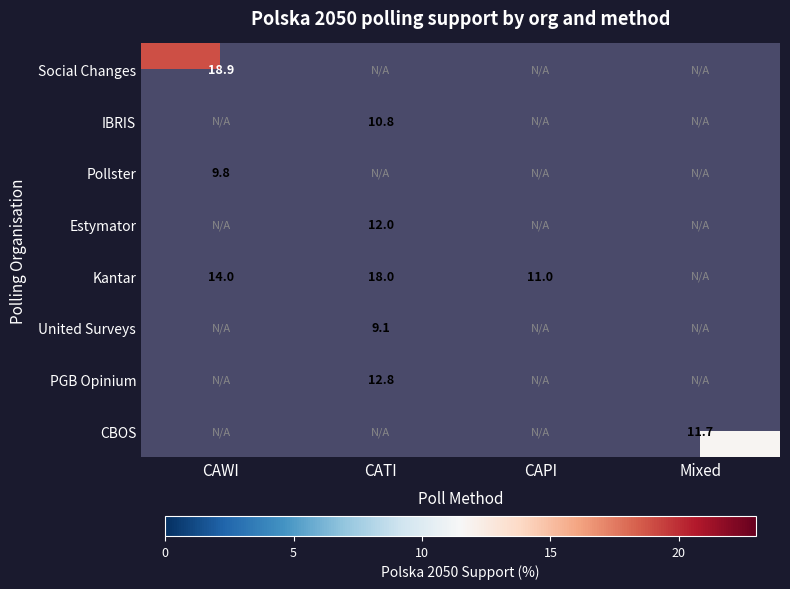

The Estymator series shows 12.0 at CATI. True or false?

True